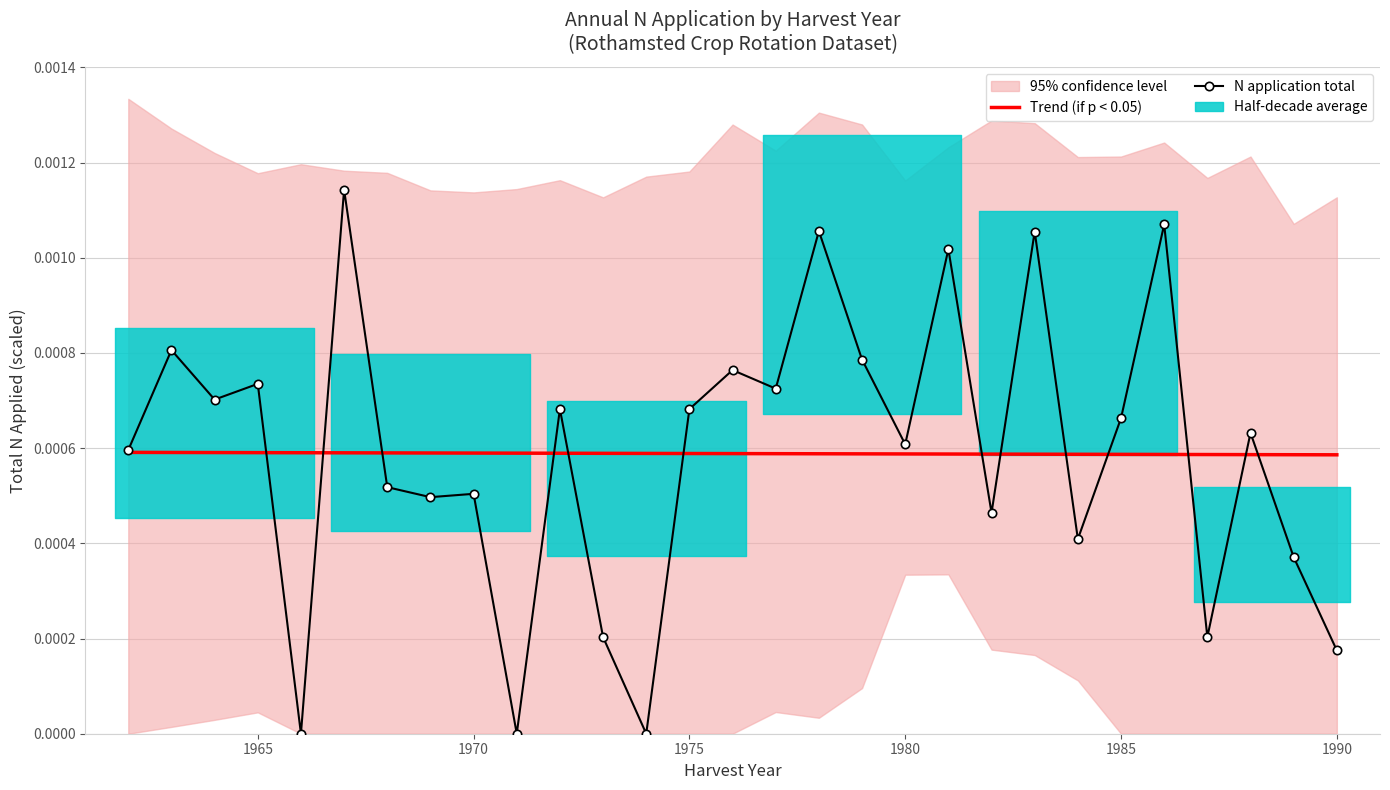

How many lines are shown in the chart?

2